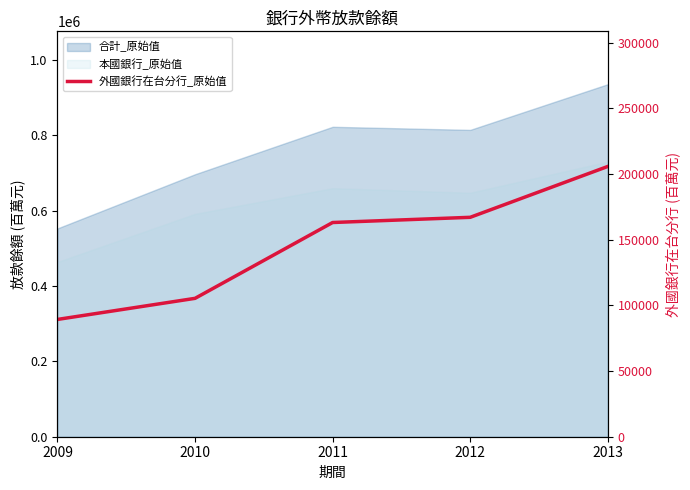

How many lines are shown in the chart?

1